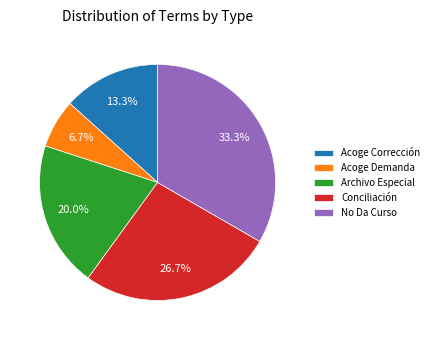

To the nearest percent, what is the difference between the largest and smallest slice percentages?

27%